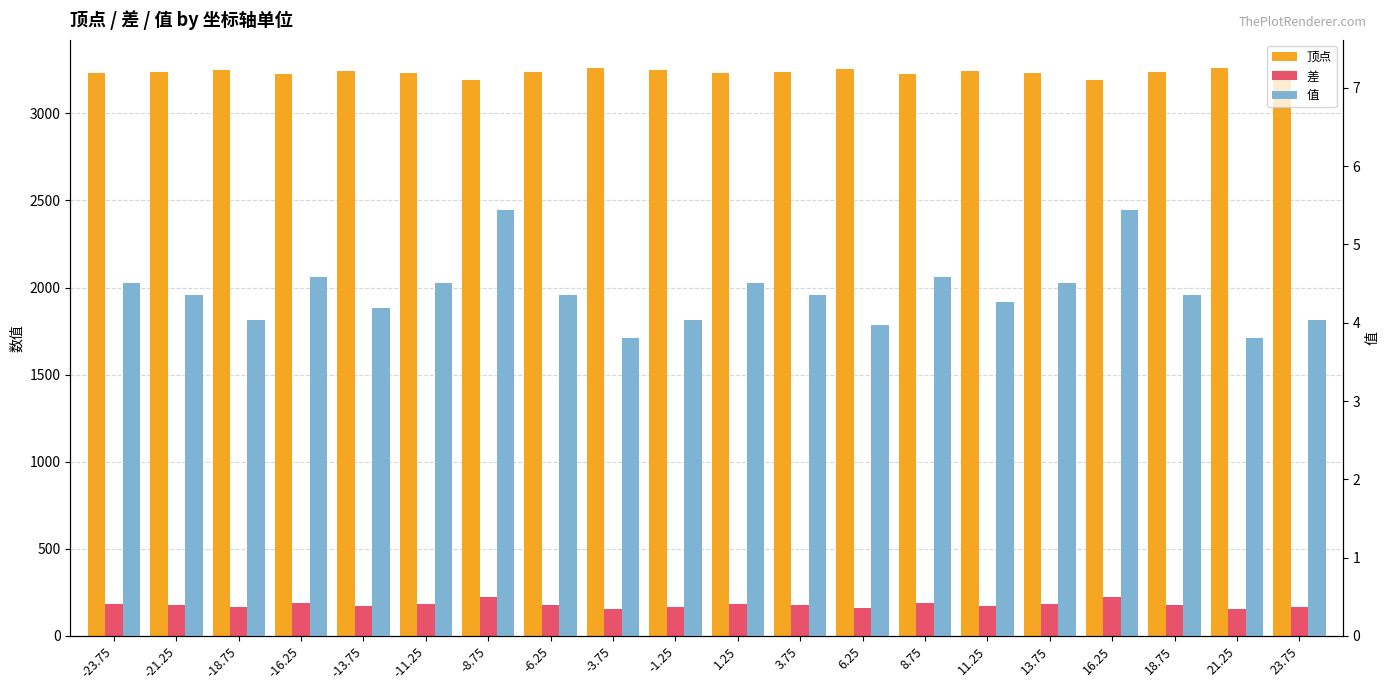

Is it true that 顶点 equals 3253.0 at 6.25?

True